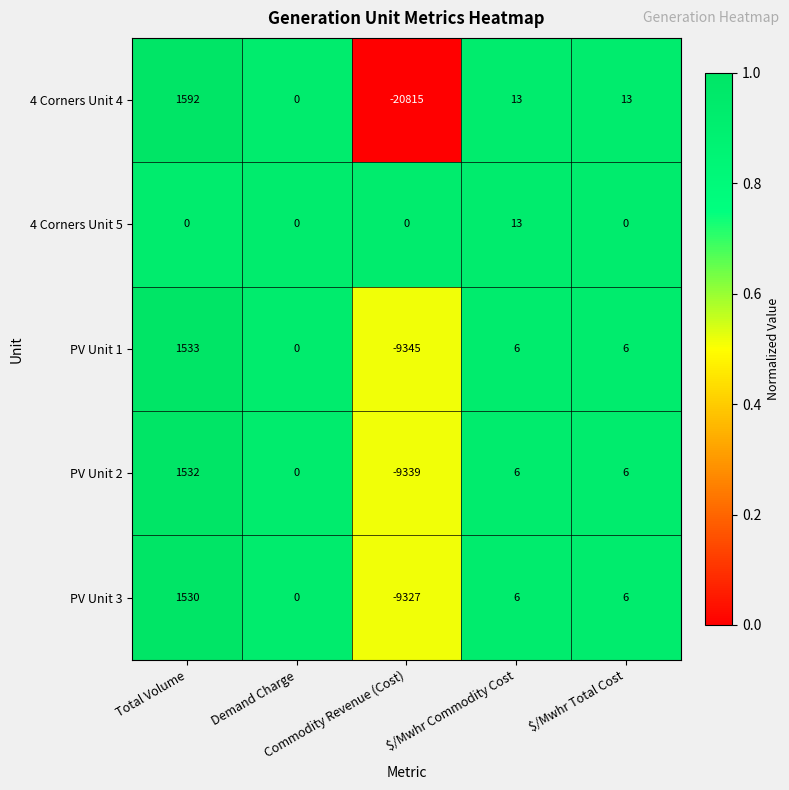

What is the total value across all series at $/Mwhr Total Cost?

31